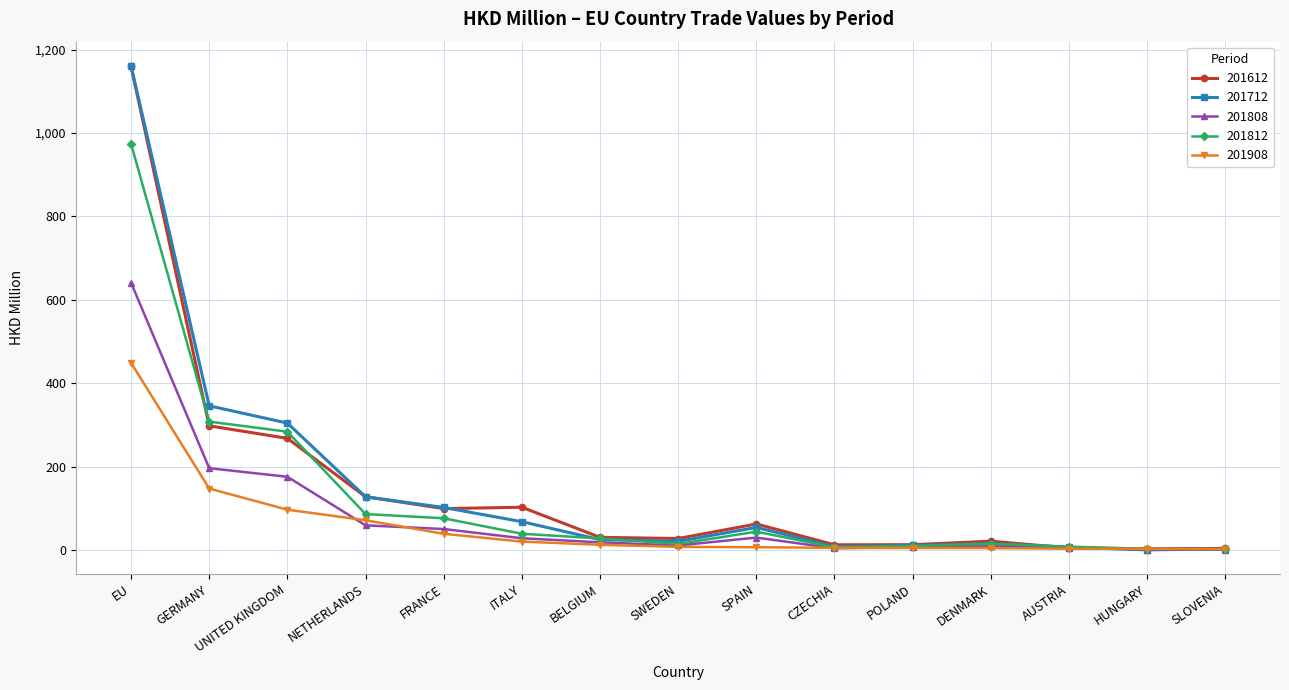

What are all the series names shown in the legend?

201612, 201712, 201808, 201812, 201908